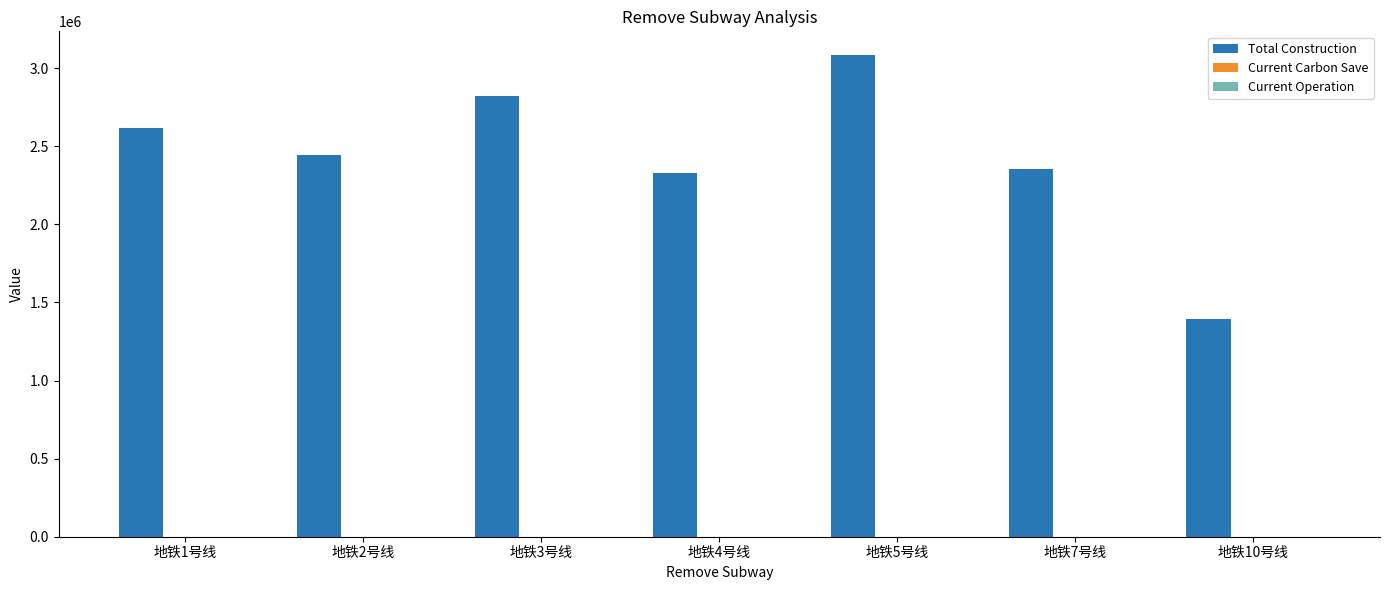

Between 地铁1号线 and 地铁4号线, which series saw the biggest shift?

Total Construction